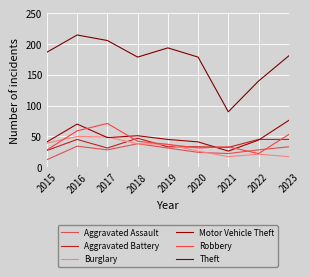

Reading left to right, list all the values displayed in this chart.

Aggravated Assault: 12	34	28	38	31	24	22	28	33
Aggravated Battery: 27	45	31	47	33	33	32	45	45
Burglary: 39	50	49	38	37	26	17	21	17
Motor Vehicle Theft: 41	70	48	51	45	41	26	44	76
Robbery: 28	59	71	42	37	31	33	22	53
Theft: 187	215	206	179	194	179	90	140	181